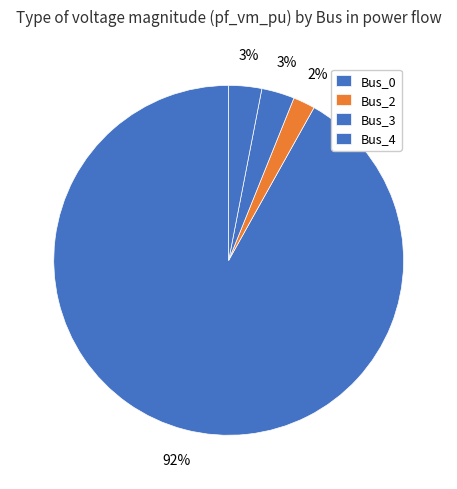

To the nearest percent, what portion does Bus_3 represent?

3%